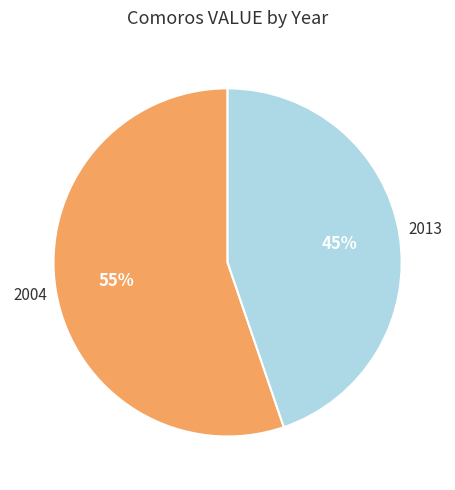

Does any single category account for the majority?

Yes